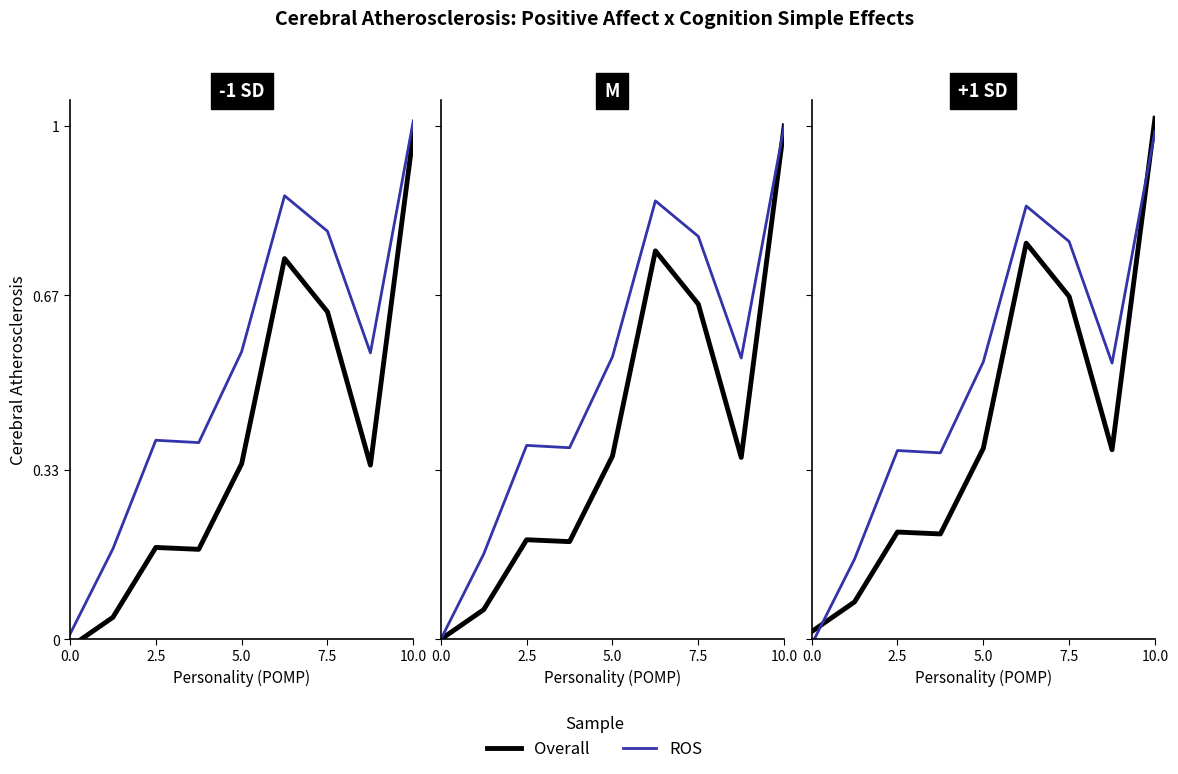

What is the value of the Overall point at the 6th from the left?

0.8